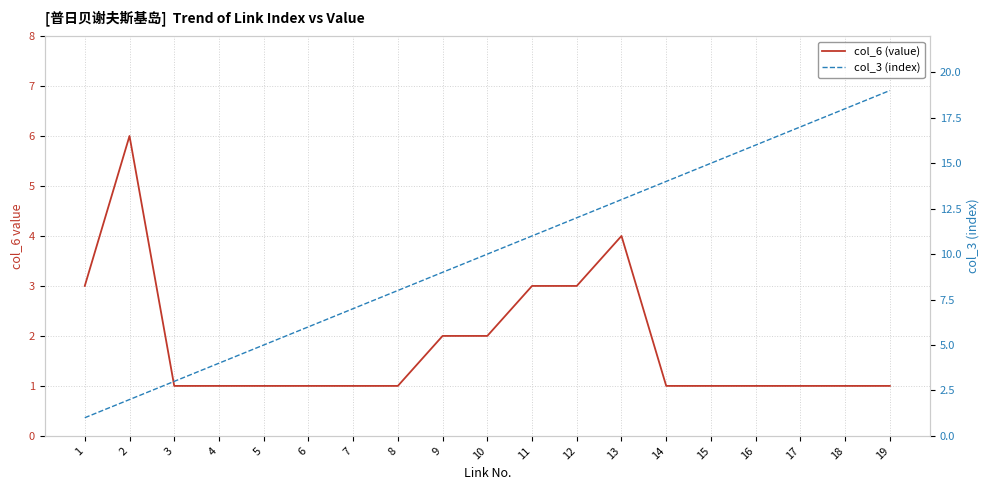

How many lines are shown in the chart?

2